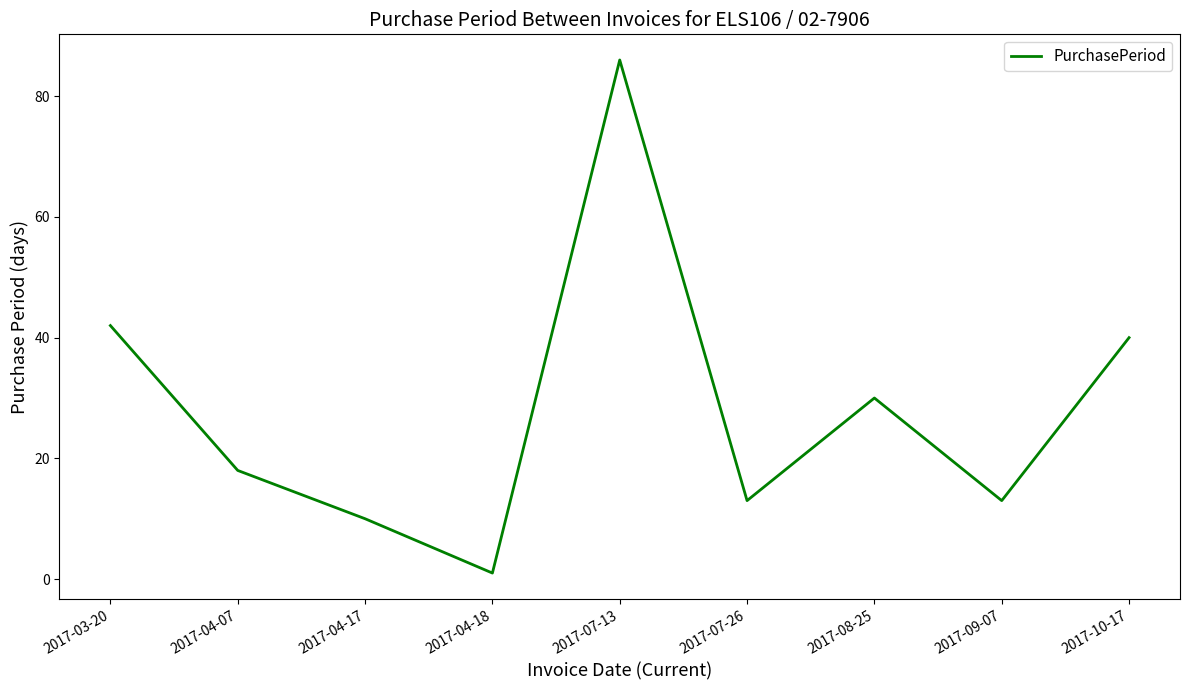

Which has a higher value, 2017-09-07 or 2017-08-25?

2017-08-25